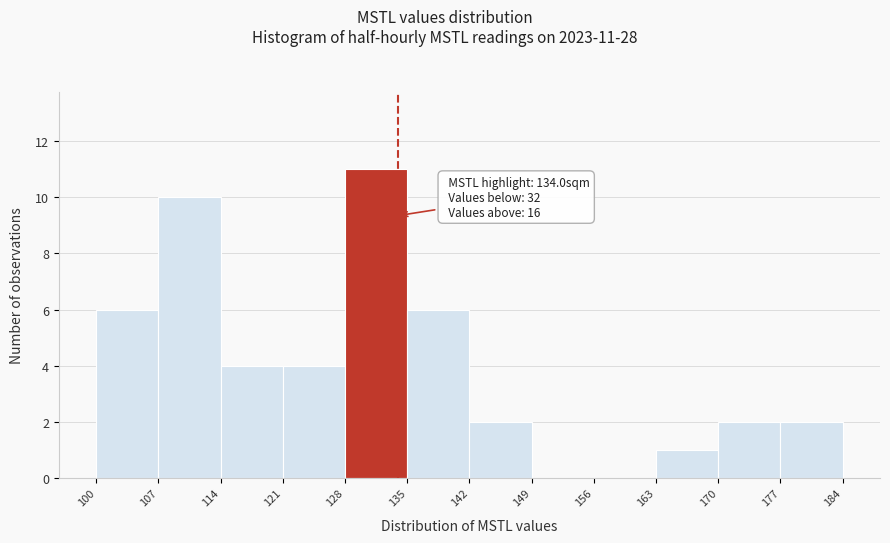

Over which range of the x-axis is the bar tallest?

128 to 135